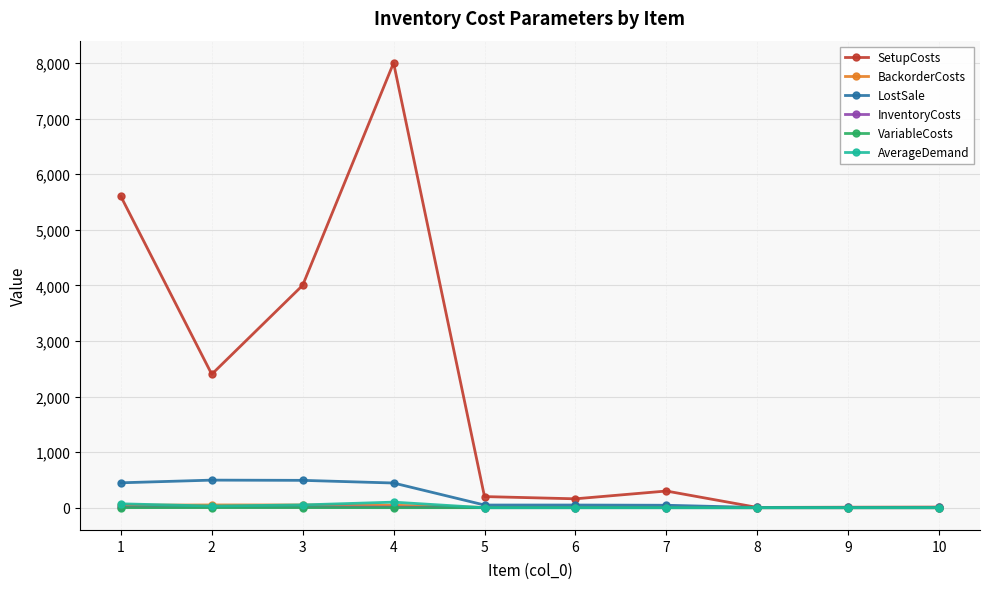

What is the highest value of the LostSale series?

496.0